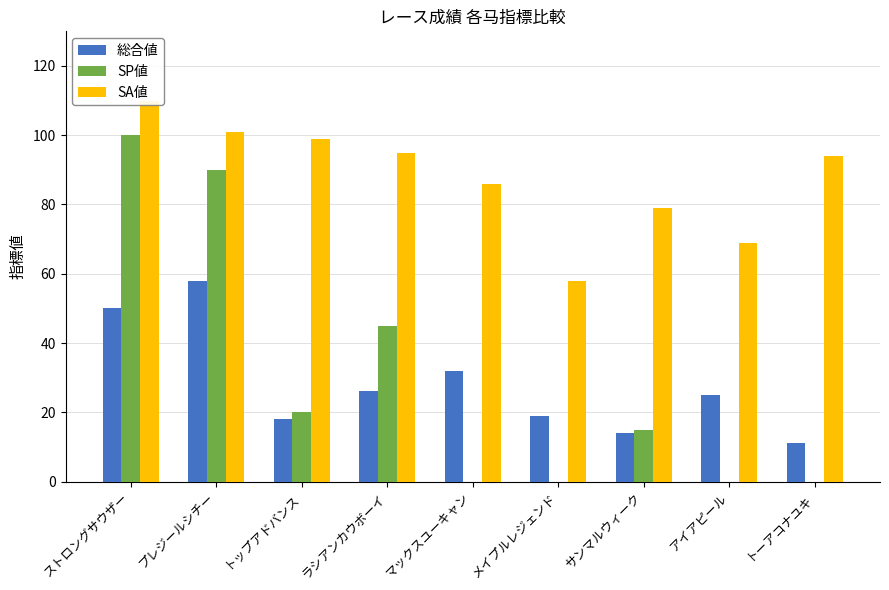

At how many categories does at least one series exceed 102?

1